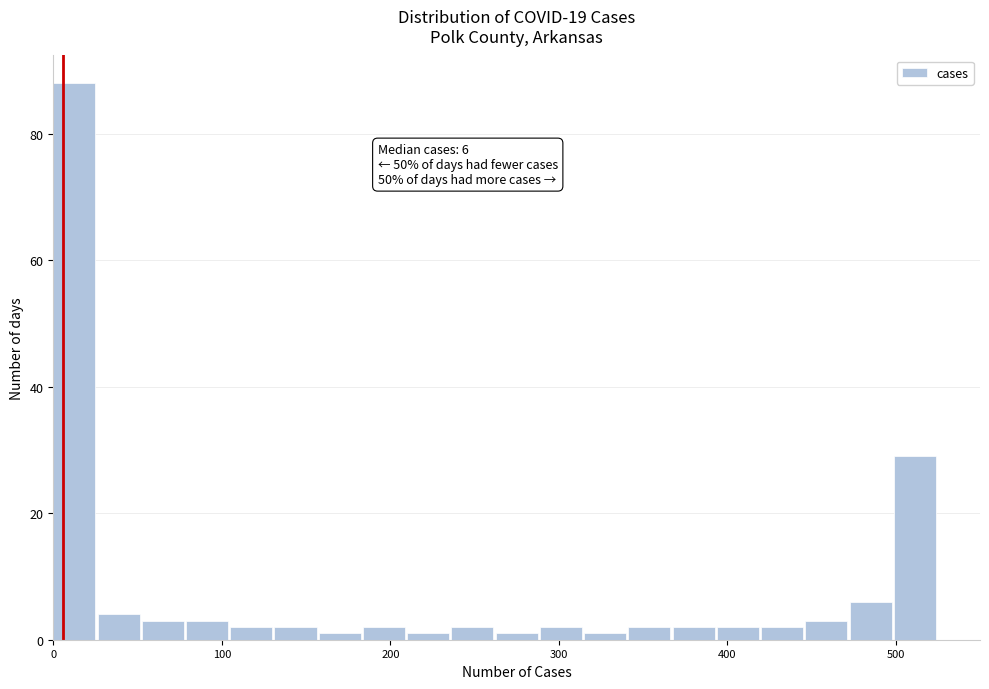

Read against the x-axis, roughly where is the centre of the tallest bar?

10